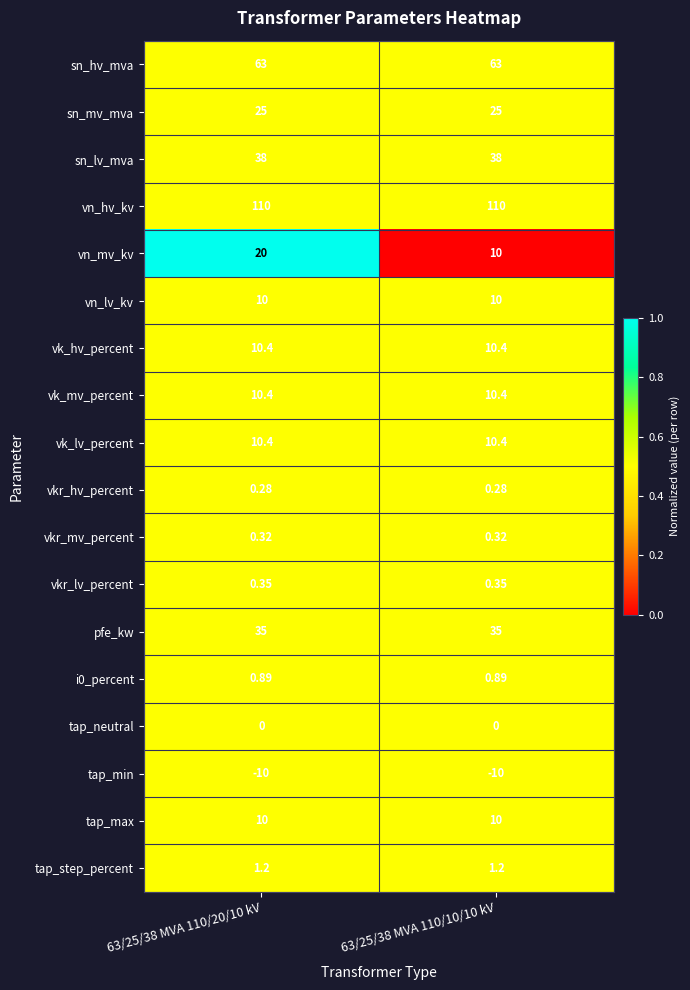

Which series has the largest range (max minus min)?

vn_mv_kv